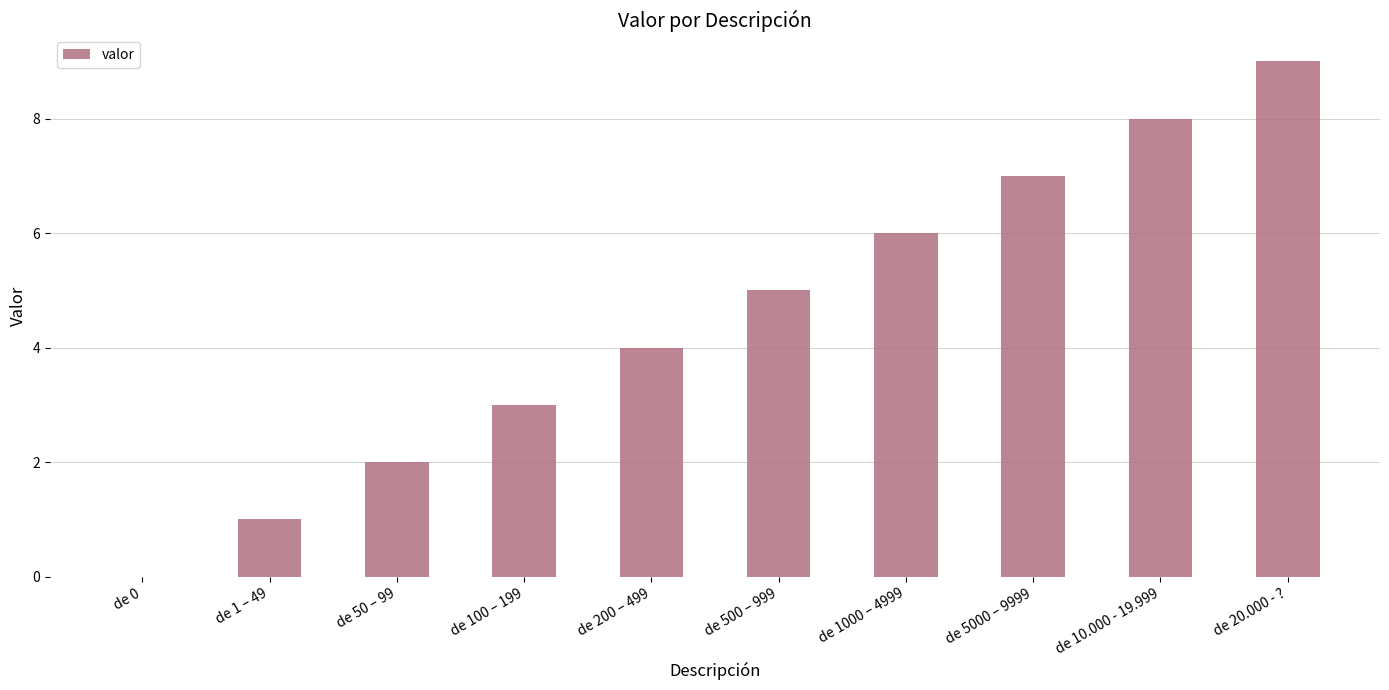

What is the maximum value shown in the chart?

9